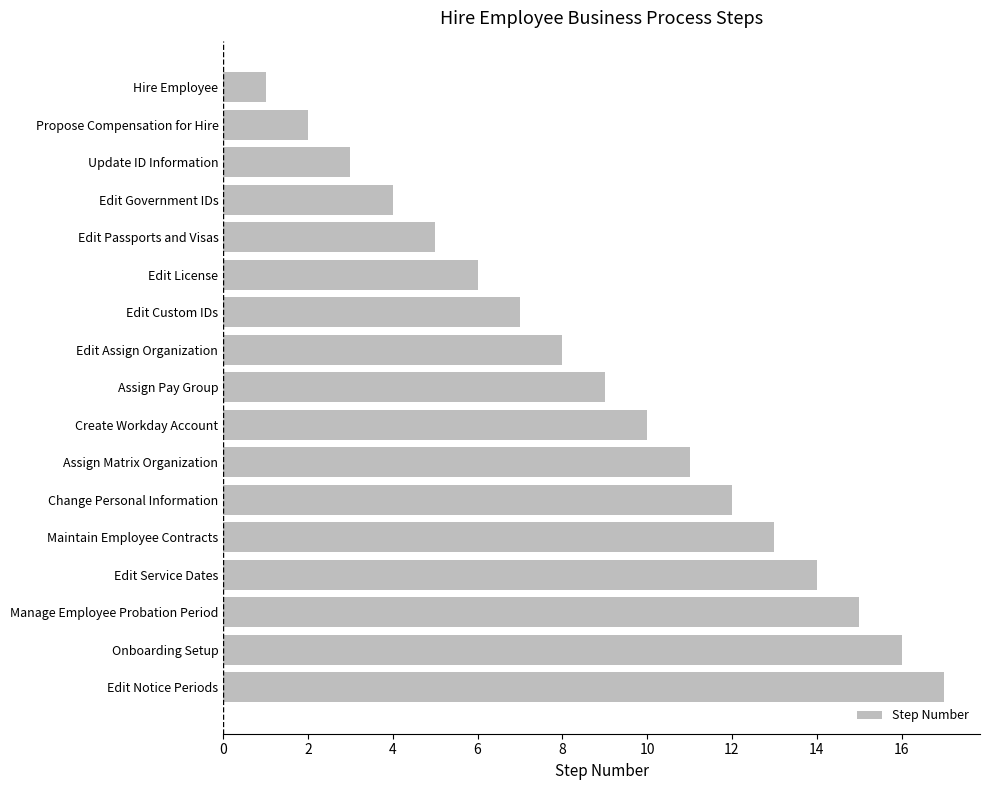

At which label is the value closest to 9?

Assign Pay Group